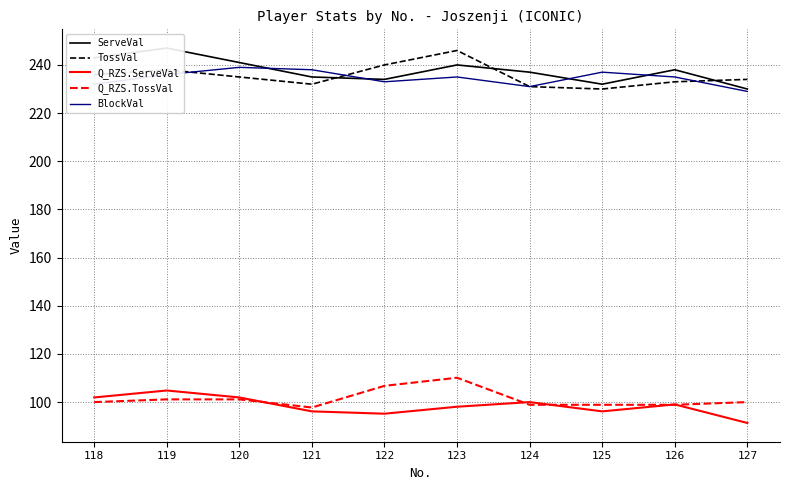

At which label does BlockVal reach its peak?

120